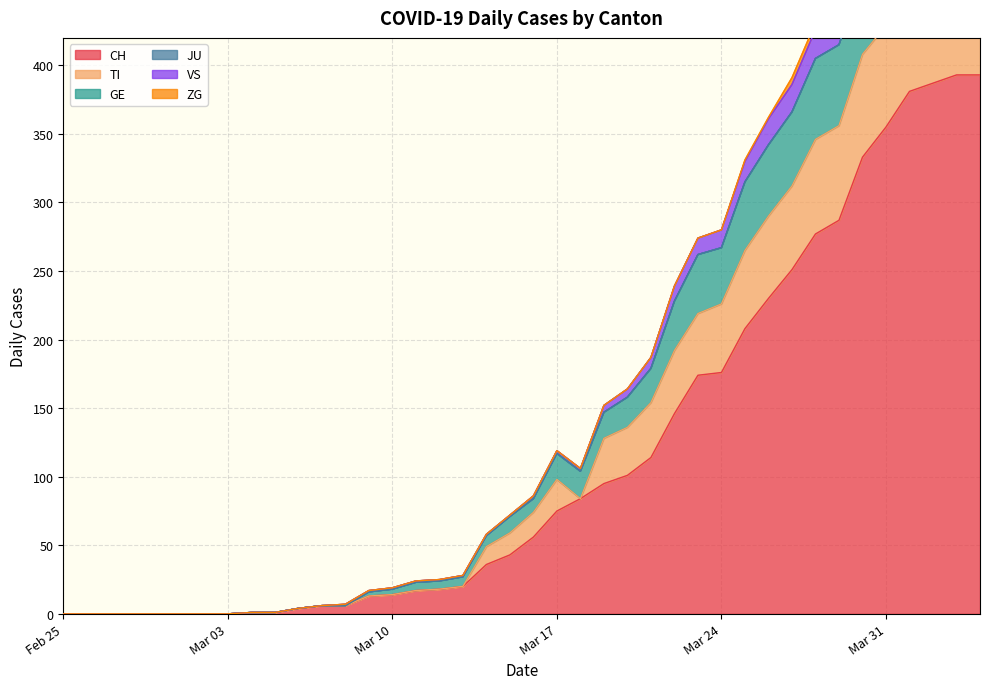

Count the number of categories in the chart.

40